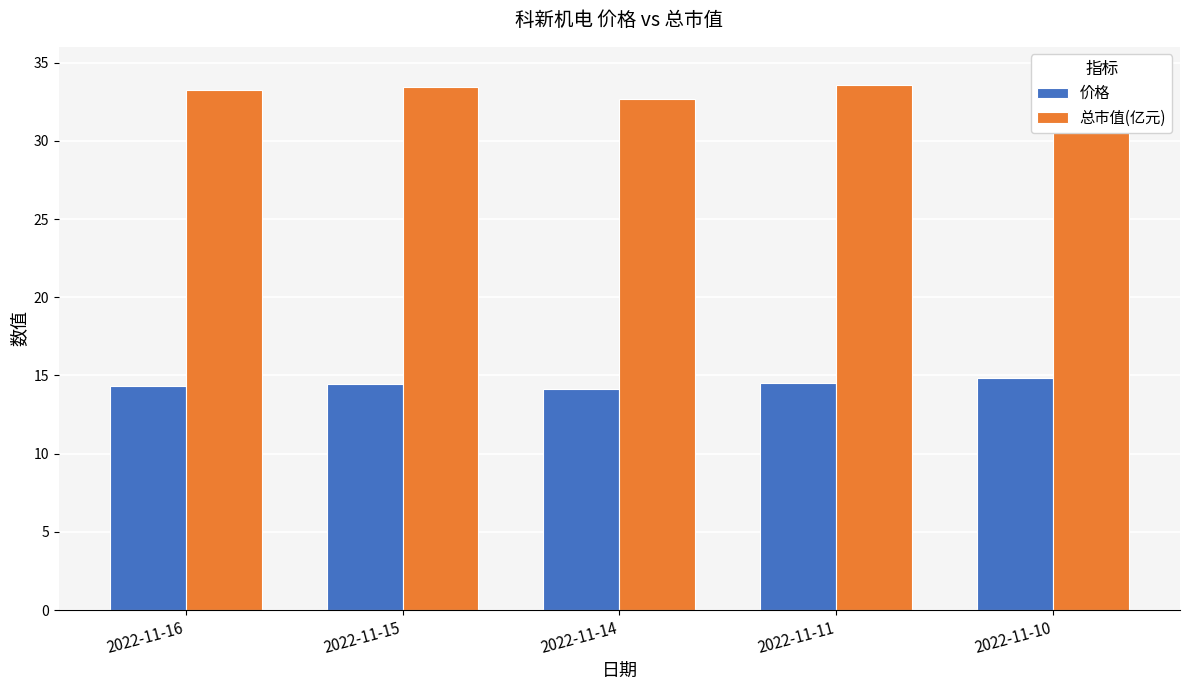

At 2022-11-11, list the series in order from largest to smallest.

总市值(亿元), 价格